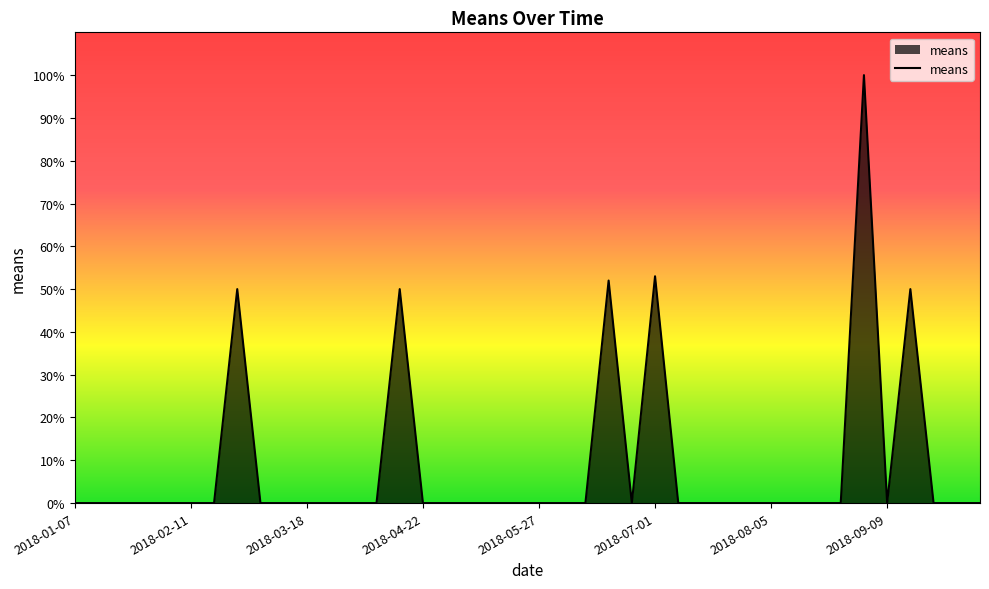

What is the difference between the maximum and minimum values?

100